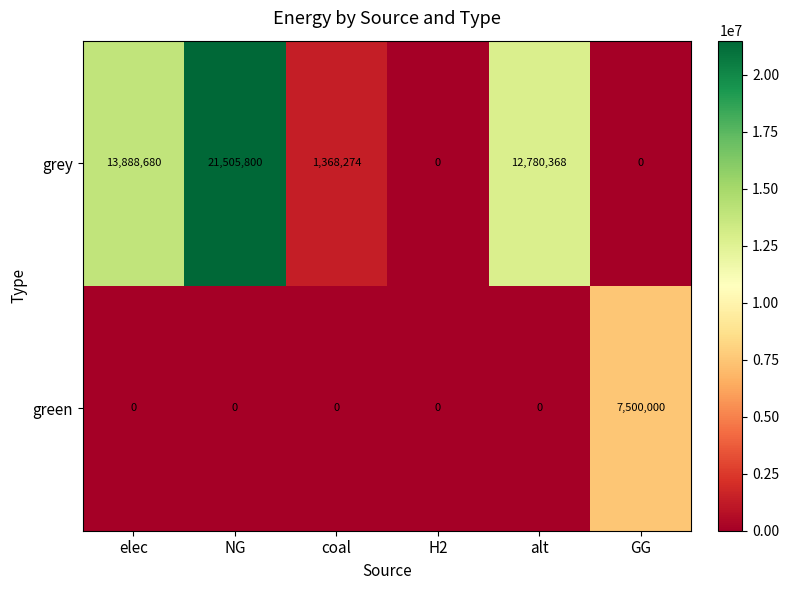

What is the greatest value displayed?

21505800